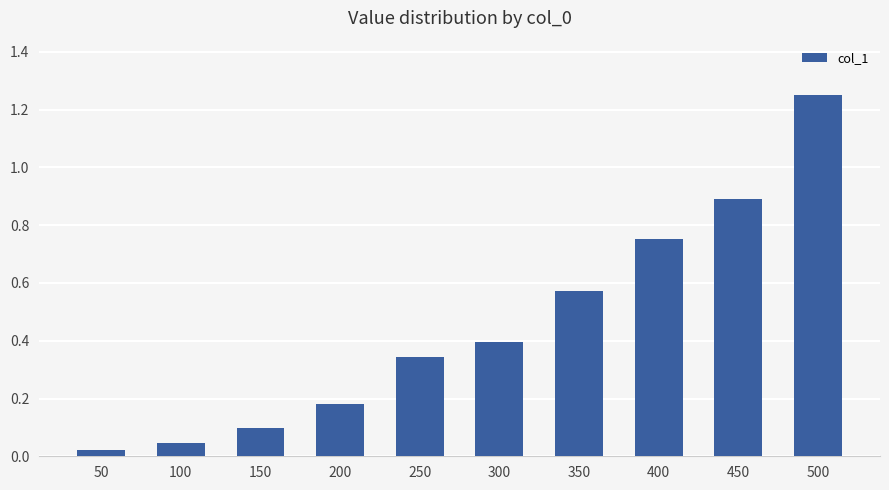

Rank the categories by value from highest to lowest.

500, 450, 400, 350, 300, 250, 200, 150, 100, 50